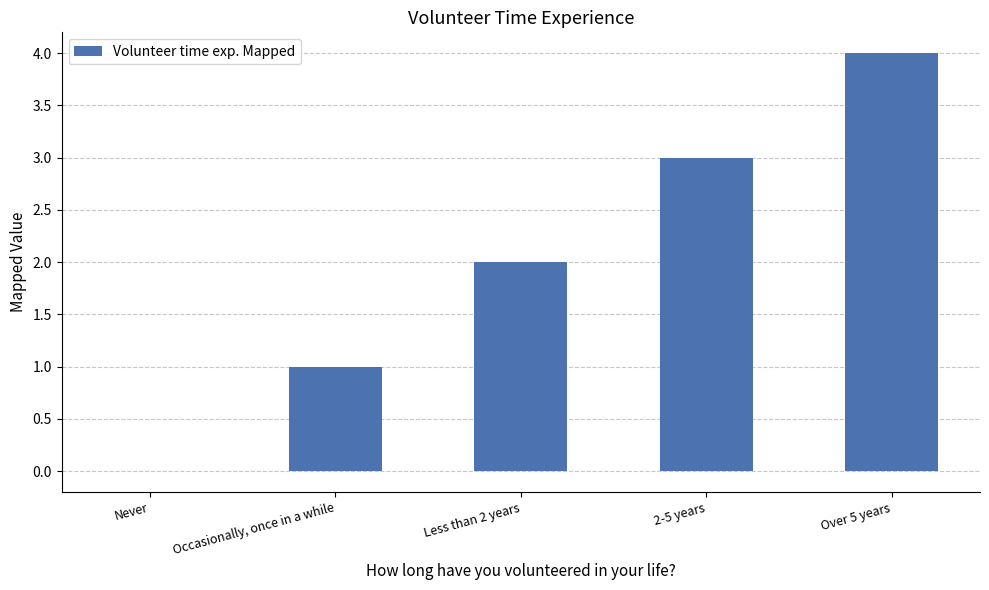

Which label corresponds to the largest value in the chart?

Over 5 years